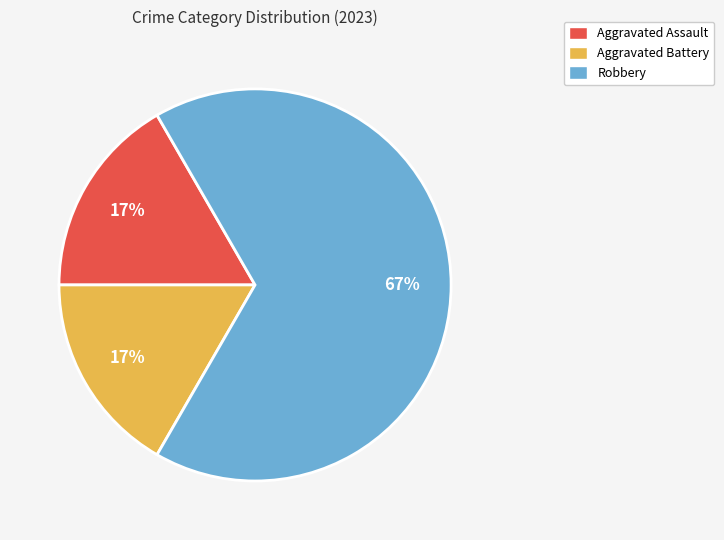

What is the majority slice?

Robbery